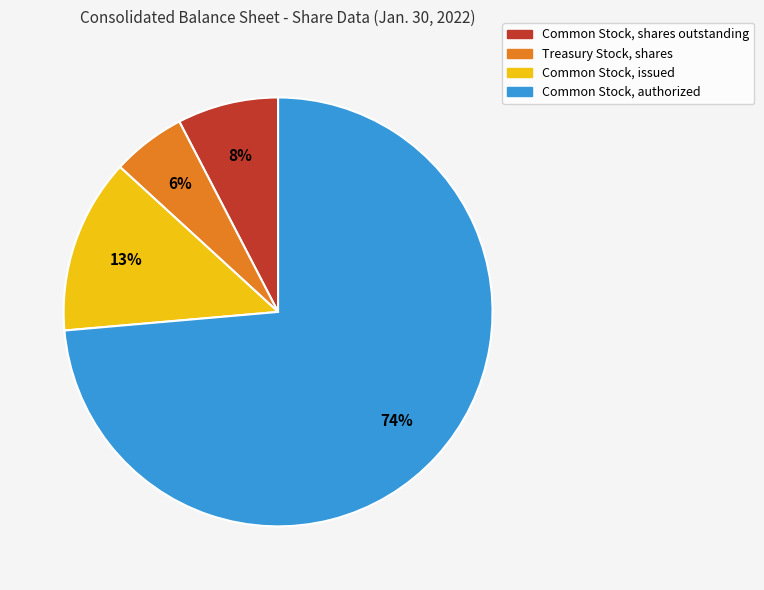

Is there a majority slice in this chart?

Yes